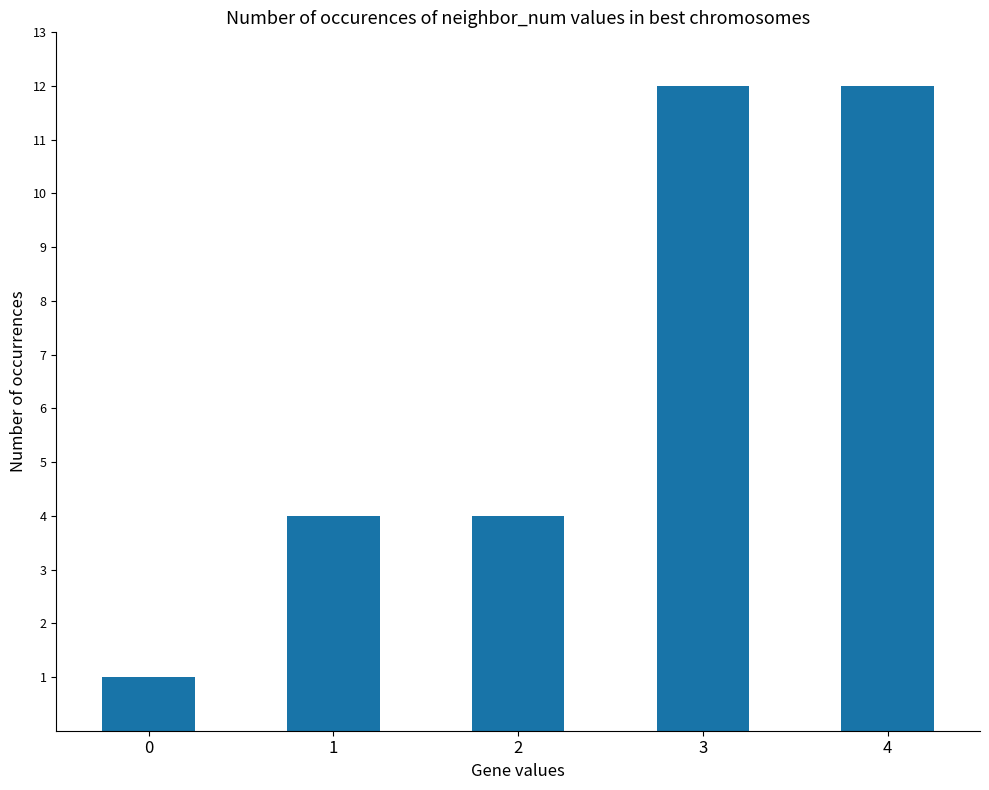

True or false: the data shows 12 at 3.

True